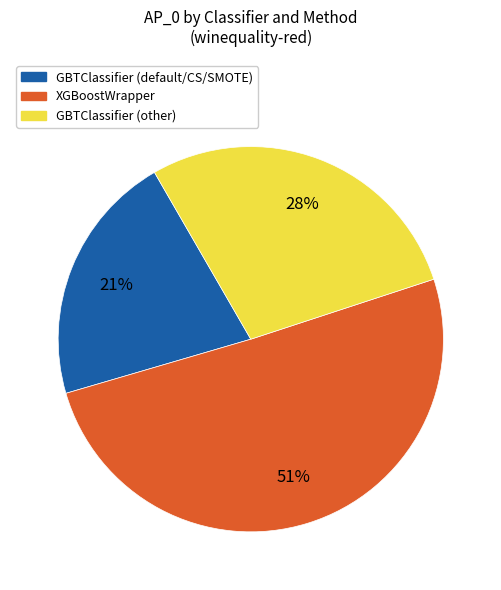

True or false: GBTClassifier (default/CS/SMOTE) accounts for 36% of the total.

False